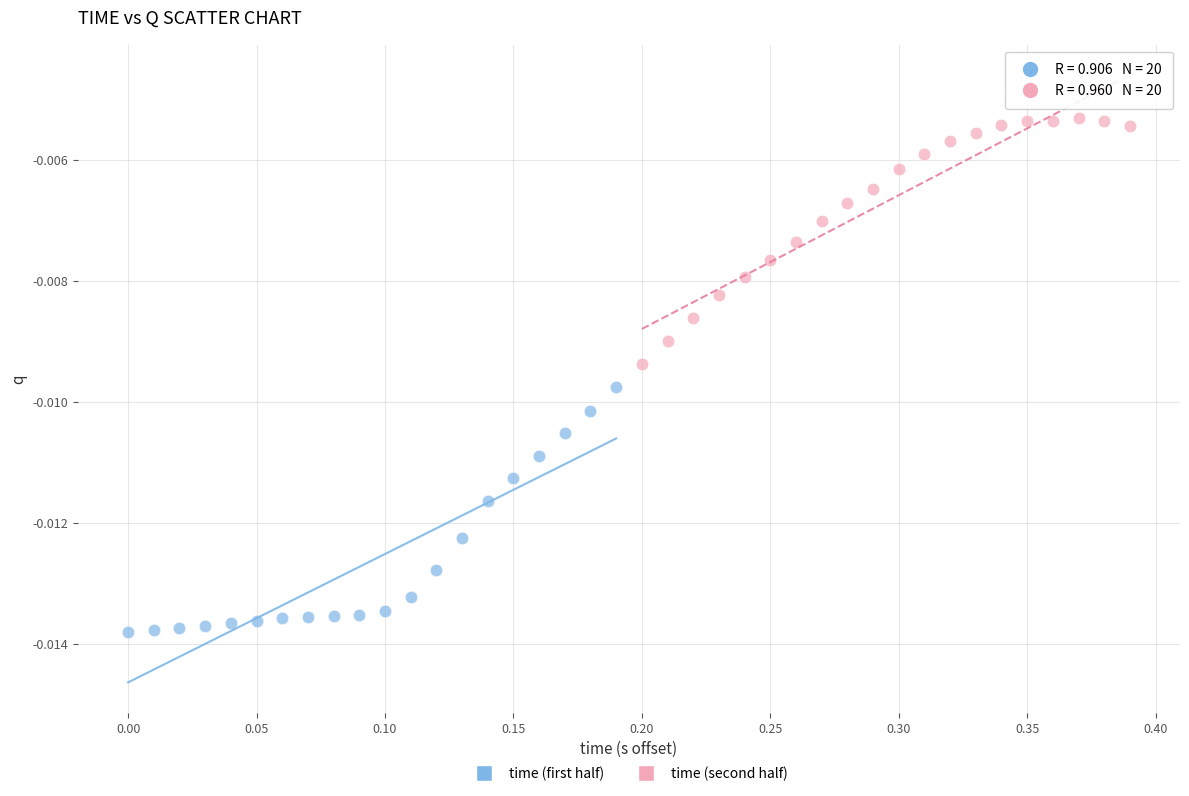

Which series reaches the minimum Y coordinate?

time (first half)